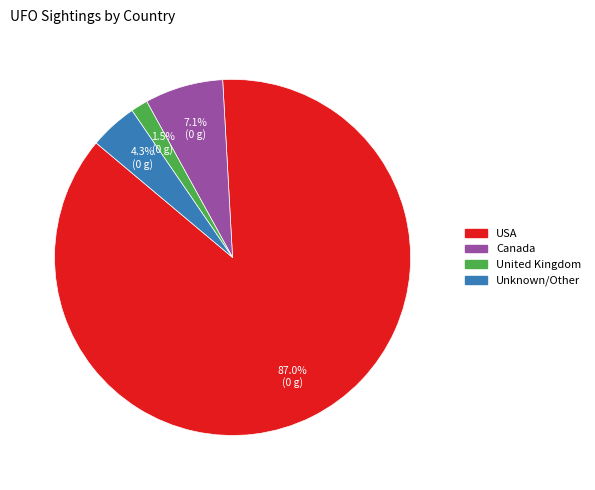

What is the majority slice?

USA